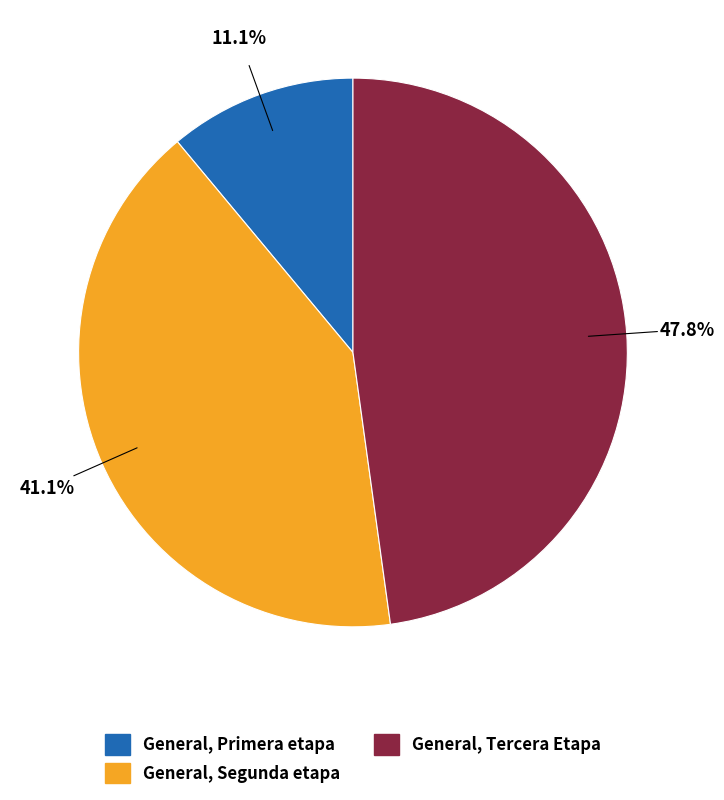

Count the number of slices in the pie.

3